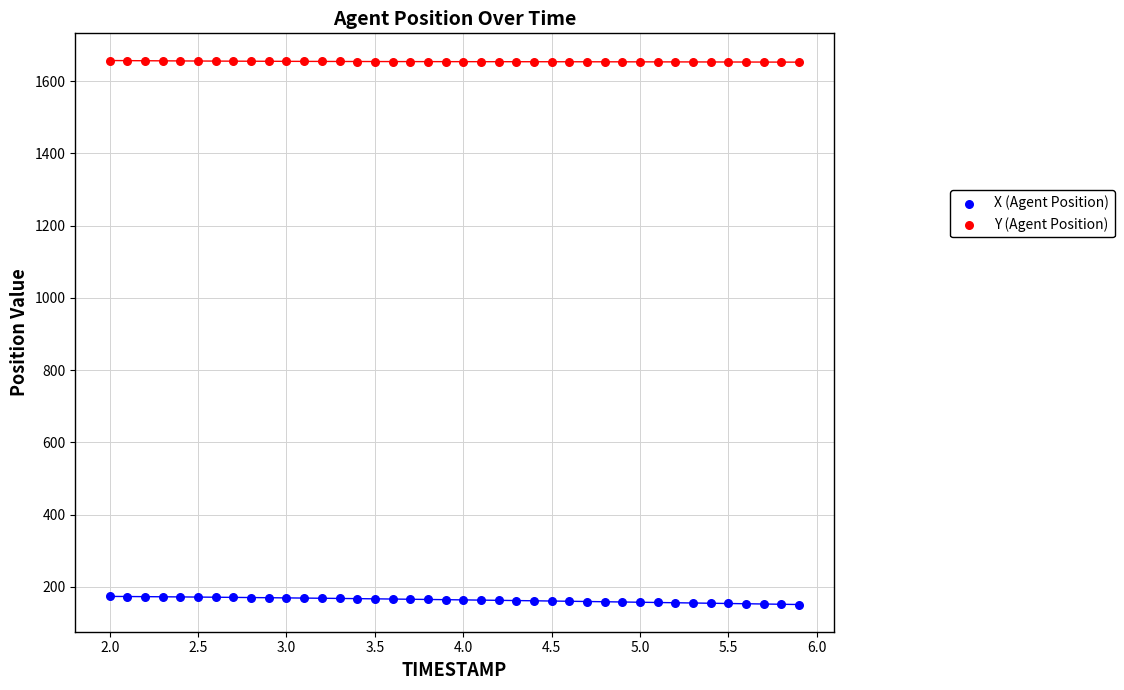

Which series contains the lowest Y value?

X (Agent Position)